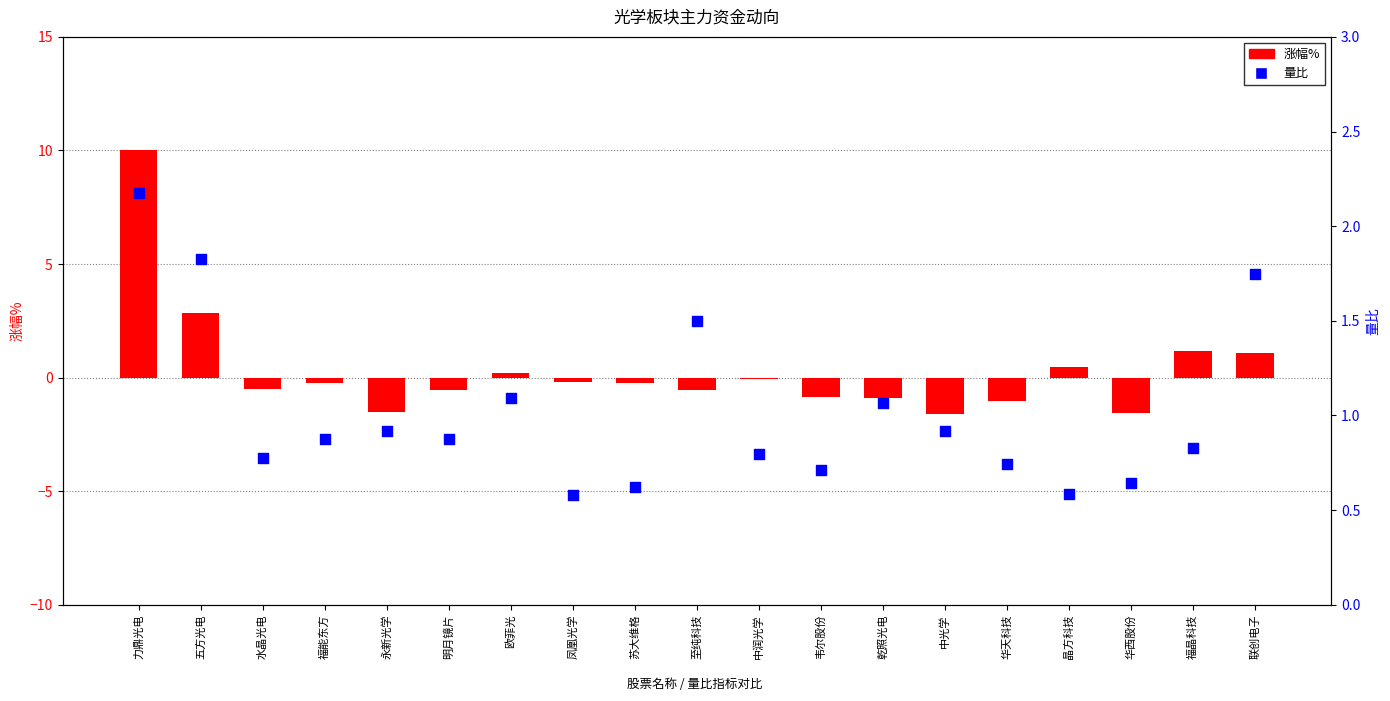

Which series contains the highest Y value?

涨幅%